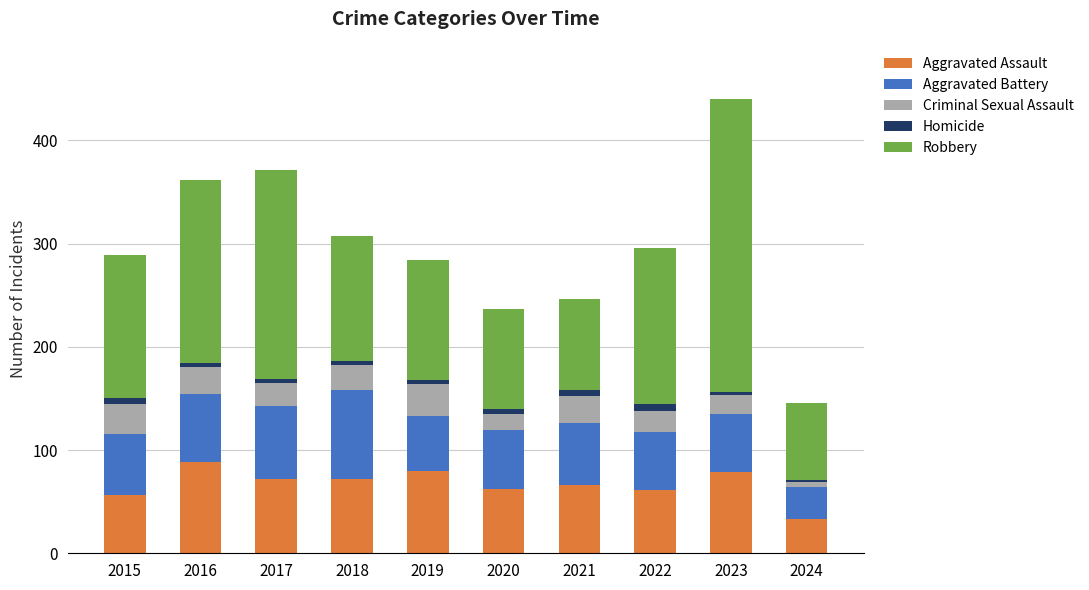

What is the sum of all Aggravated Assault values?

669